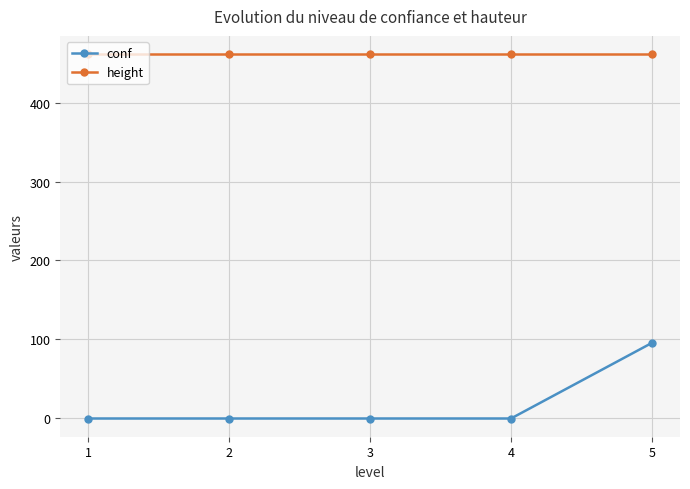

True or false: conf and height cross at least once.

False